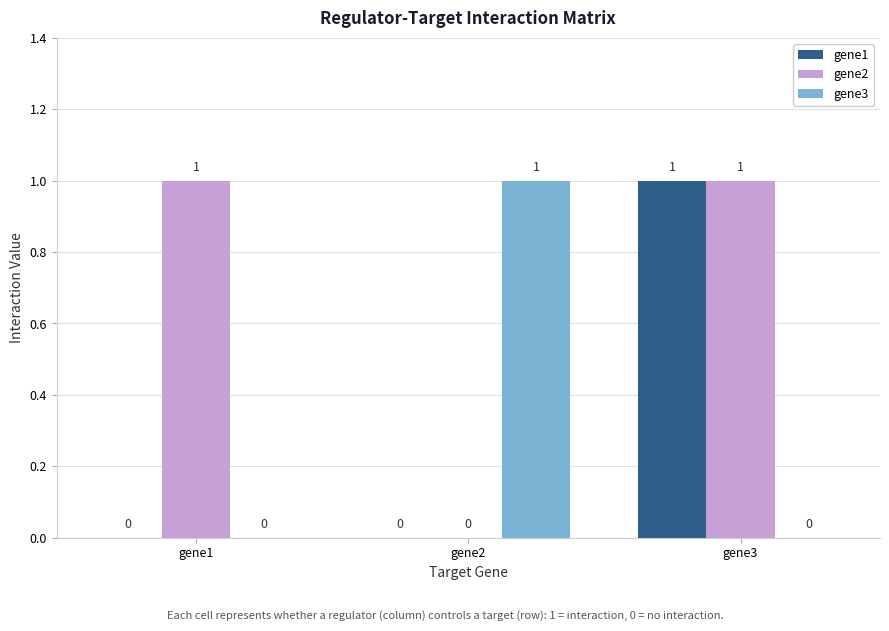

Are the bars horizontal?

No